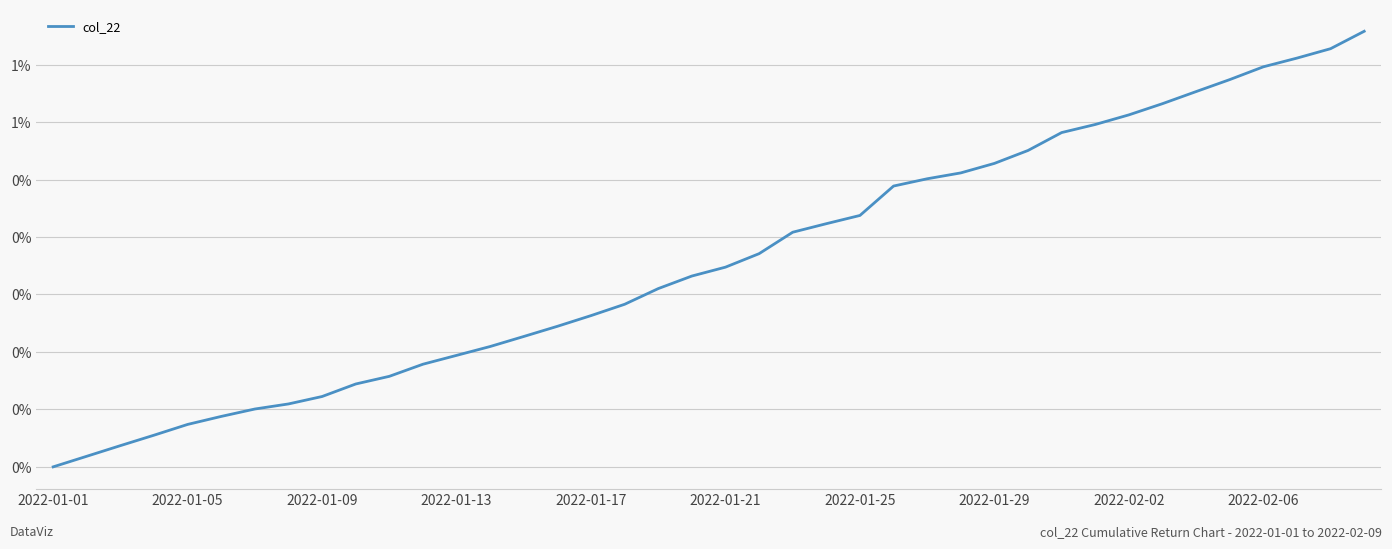

Does the chart display data point markers on the line(s)?

No